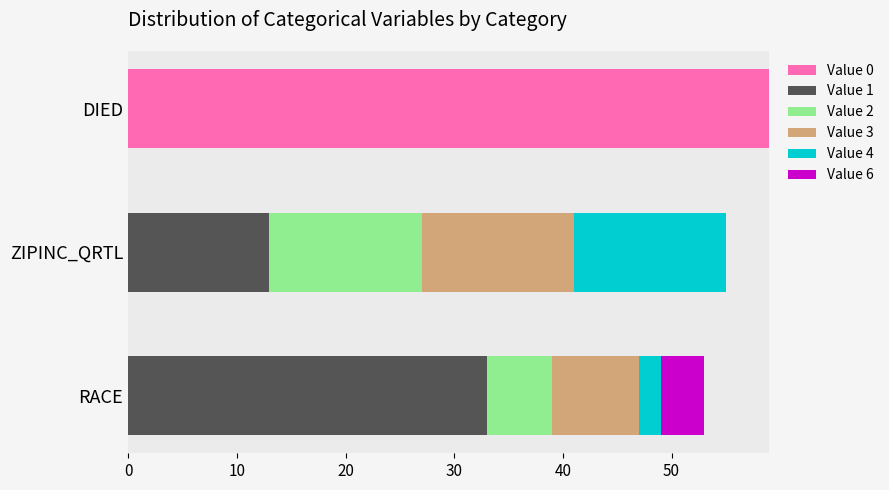

Which category has the highest value in the Value 0 series?

DIED